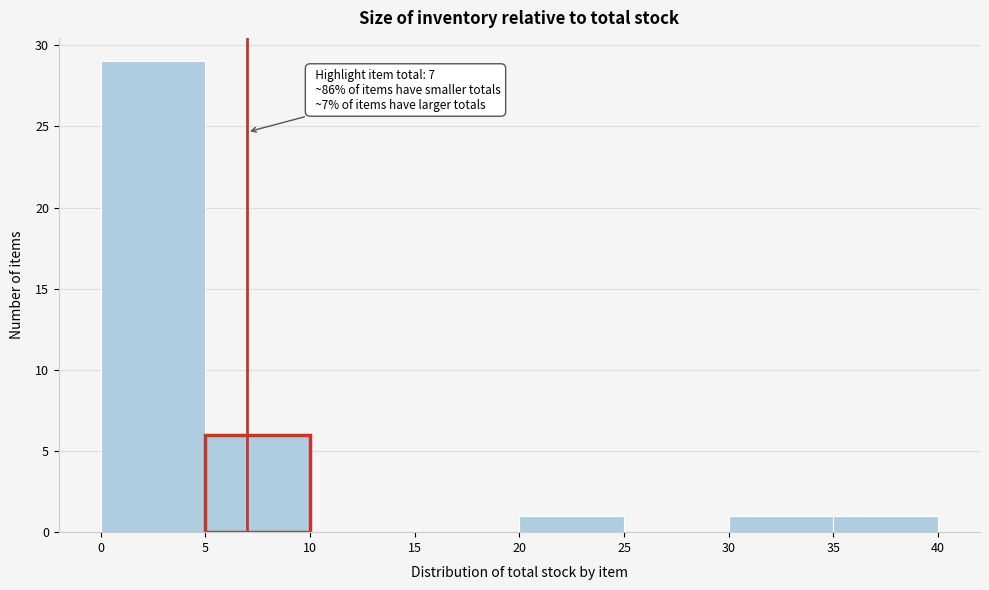

Which range on the x-axis has the tallest bar?

0 to 5